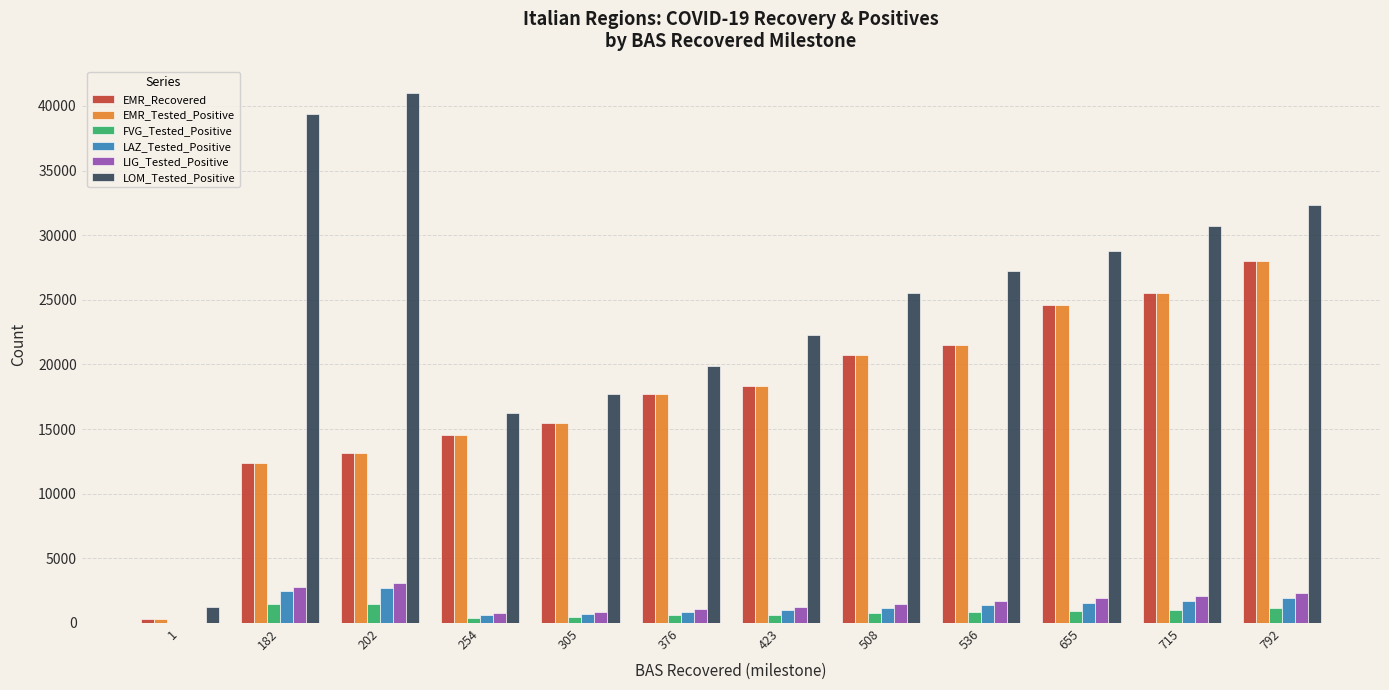

Which series has the largest total across all categories?

LOM_Tested_Positive